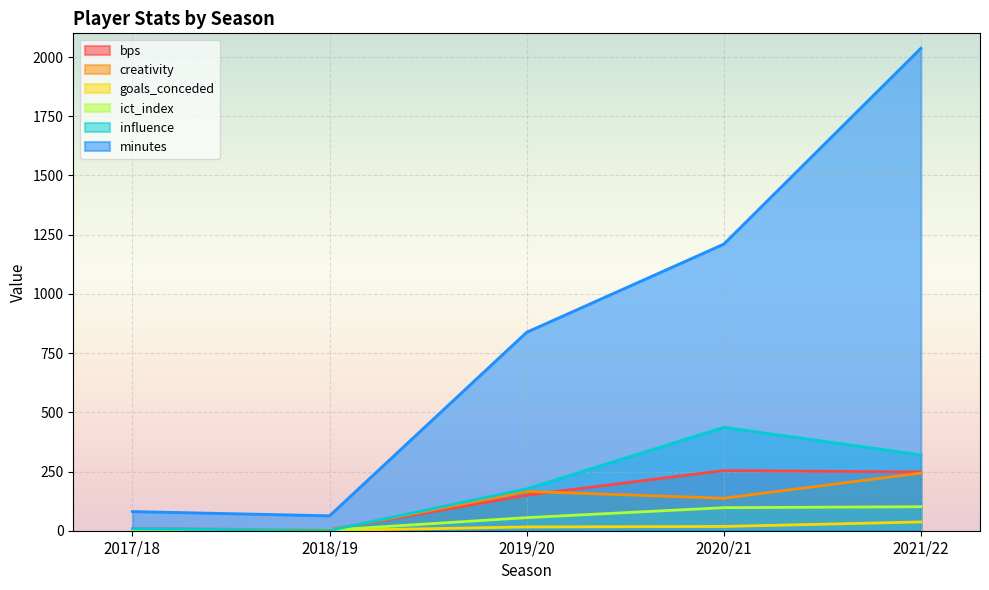

Where is the first local minimum for minutes?

2018/19